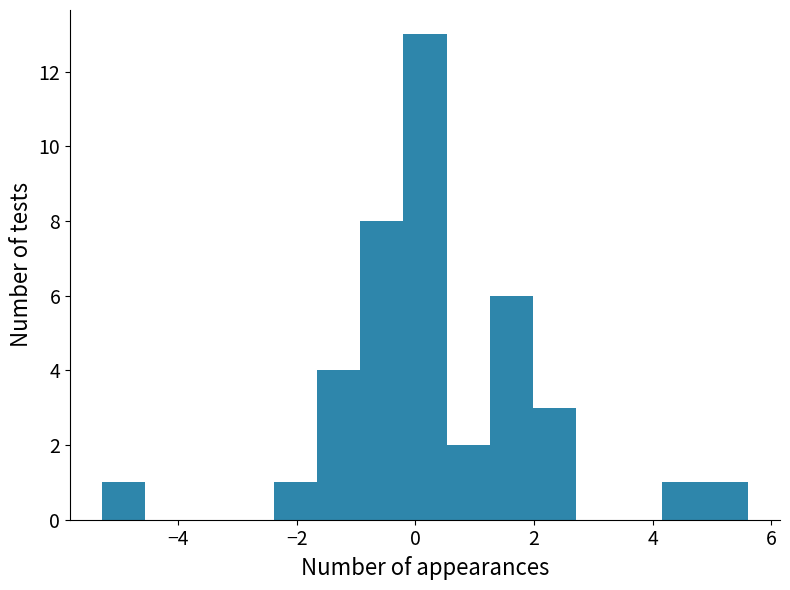

Around what value on the x-axis is the tallest bar? Give the approximate position of its centre, as read against the axis.

0.2